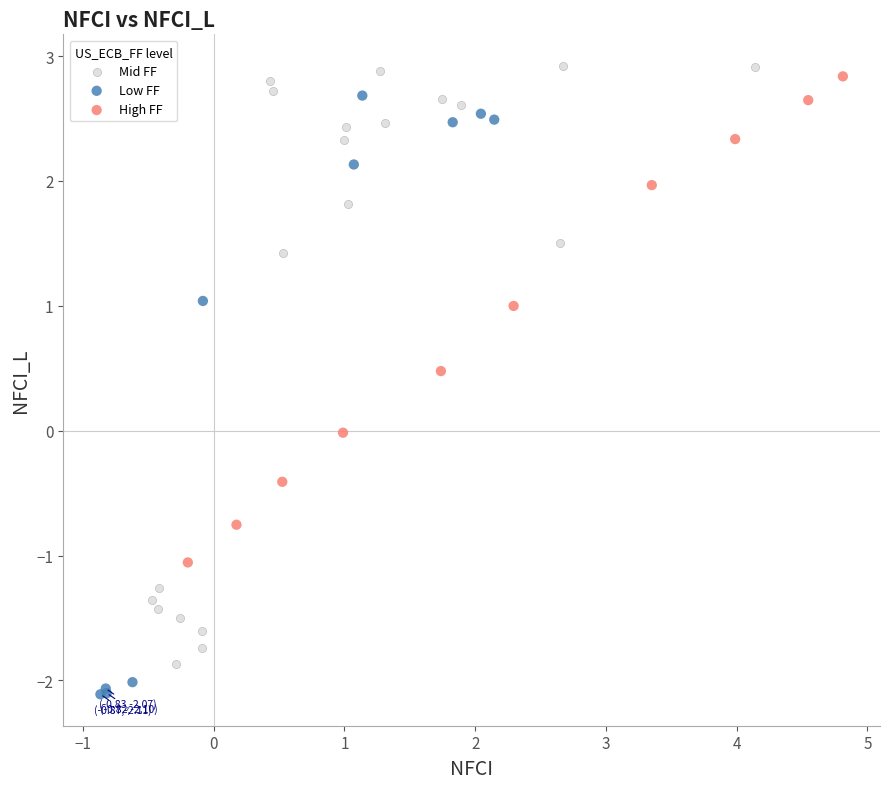

What are all the series names shown in the legend?

Mid FF, Low FF, High FF